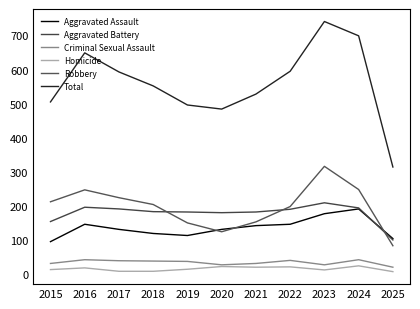

Reading left to right, what are all the values shown in this chart?

Aggravated Assault: 2015=95	2016=146	2017=131	2018=119	2019=113	2020=131	2021=142	2022=146	2023=177	2024=191	2025=104
Aggravated Battery: 2015=154	2016=196	2017=191	2018=183	2019=182	2020=180	2021=182	2022=190	2023=209	2024=194	2025=100
Criminal Sexual Assault: 2015=31	2016=42	2017=39	2018=38	2019=37	2020=27	2021=31	2022=40	2023=27	2024=42	2025=20
Homicide: 2015=13	2016=18	2017=8	2018=8	2019=14	2020=22	2021=20	2022=21	2023=12	2024=24	2025=7
Robbery: 2015=212	2016=247	2017=224	2018=204	2019=150	2020=124	2021=153	2022=198	2023=316	2024=248	2025=83
Total: 2015=505	2016=649	2017=593	2018=552	2019=496	2020=484	2021=528	2022=595	2023=741	2024=699	2025=314